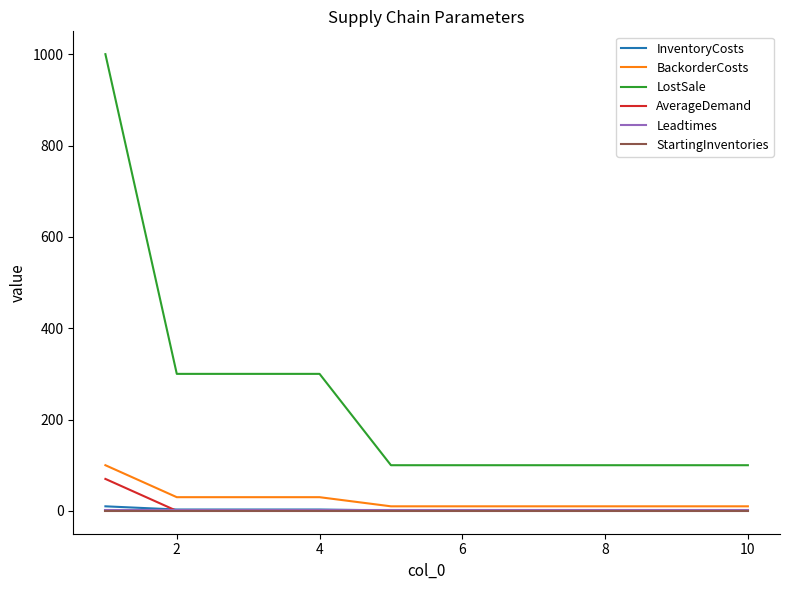

Which series has the largest range (max minus min)?

LostSale